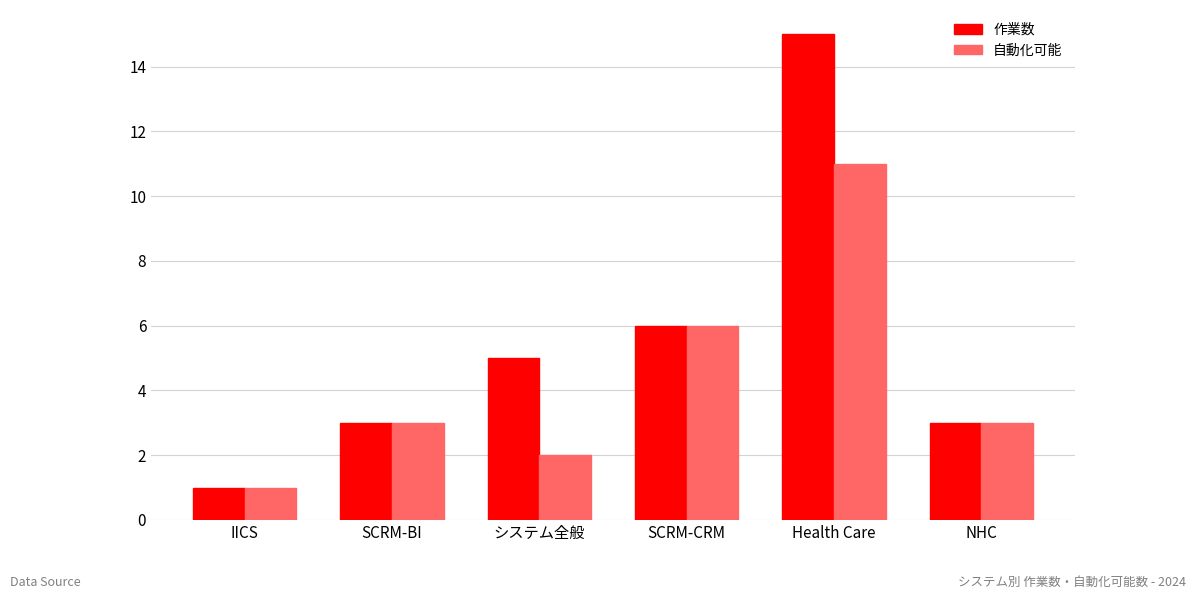

Reading left to right, what are all the values shown in this chart?

作業数: 1	3	5	6	15	3
自動化可能: 1	3	2	6	11	3